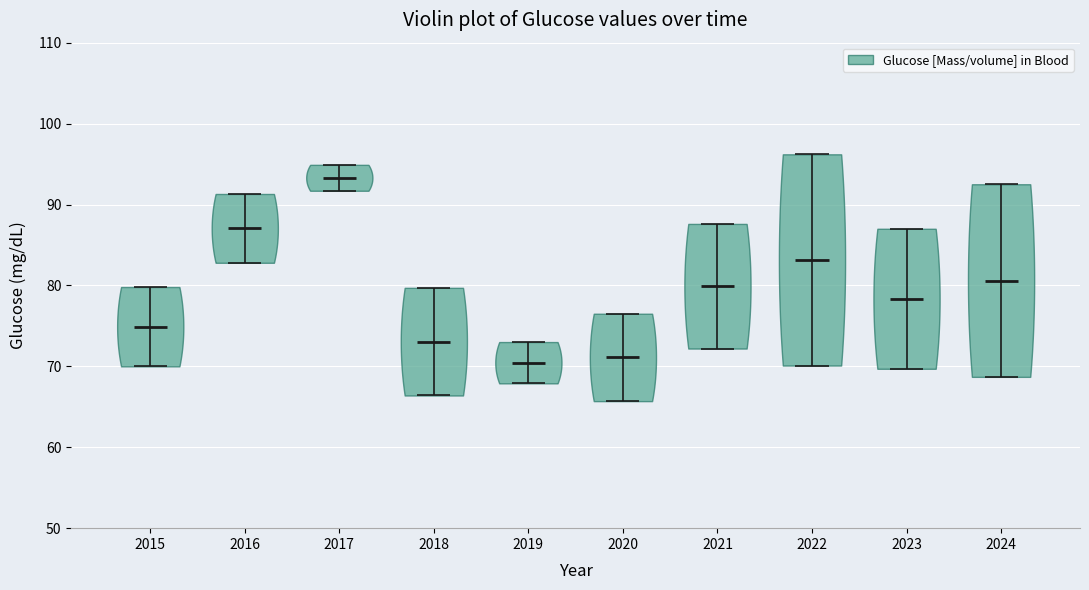

What is the highest point the violin at x = 2024 reaches on the y-axis? The values are not printed on the chart, so give them approximately, as read against the axis.

93